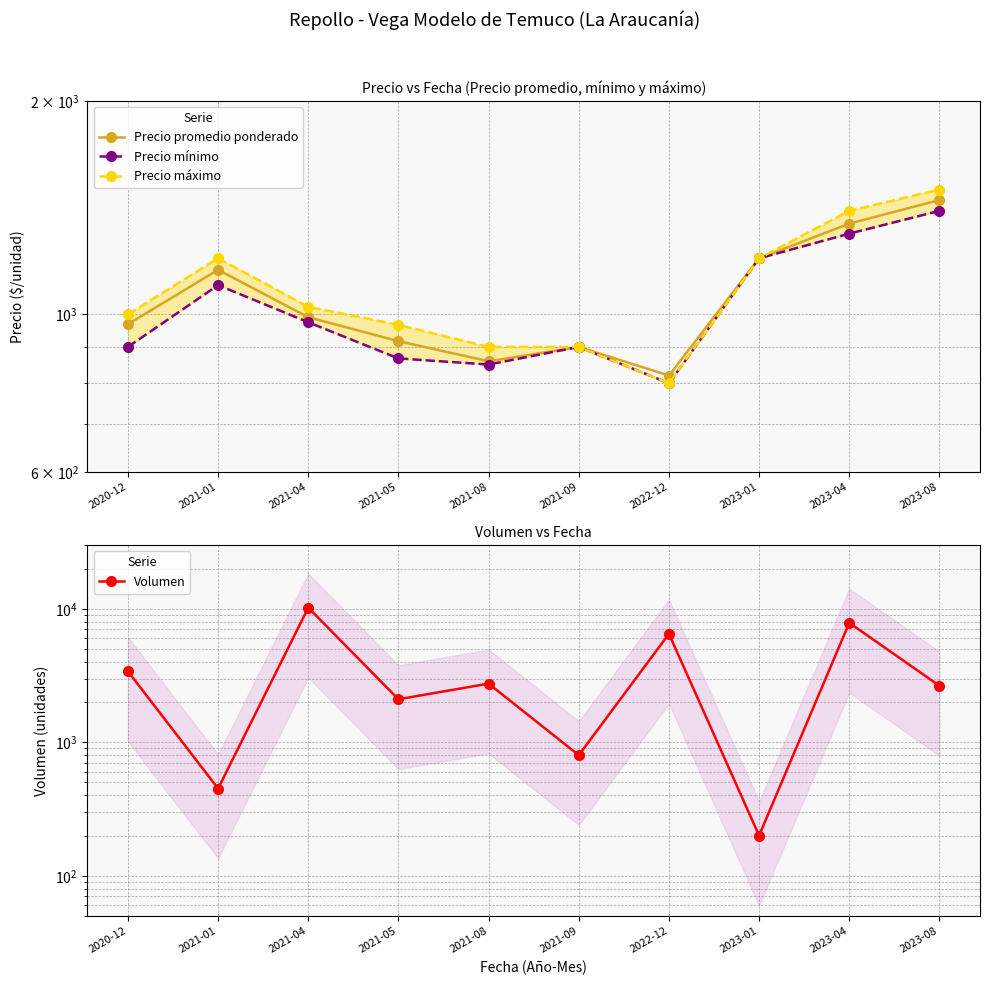

Where does the Volumen series first go above 2750?

2020-12